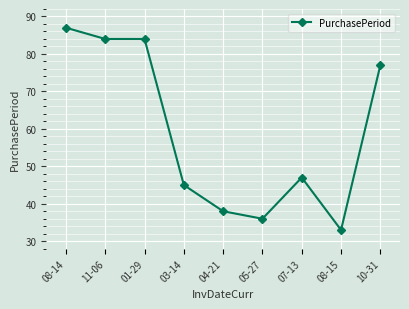

Reading left to right, transcribe all the data shown in this chart.

87	84	84	45	38	36	47	33	77